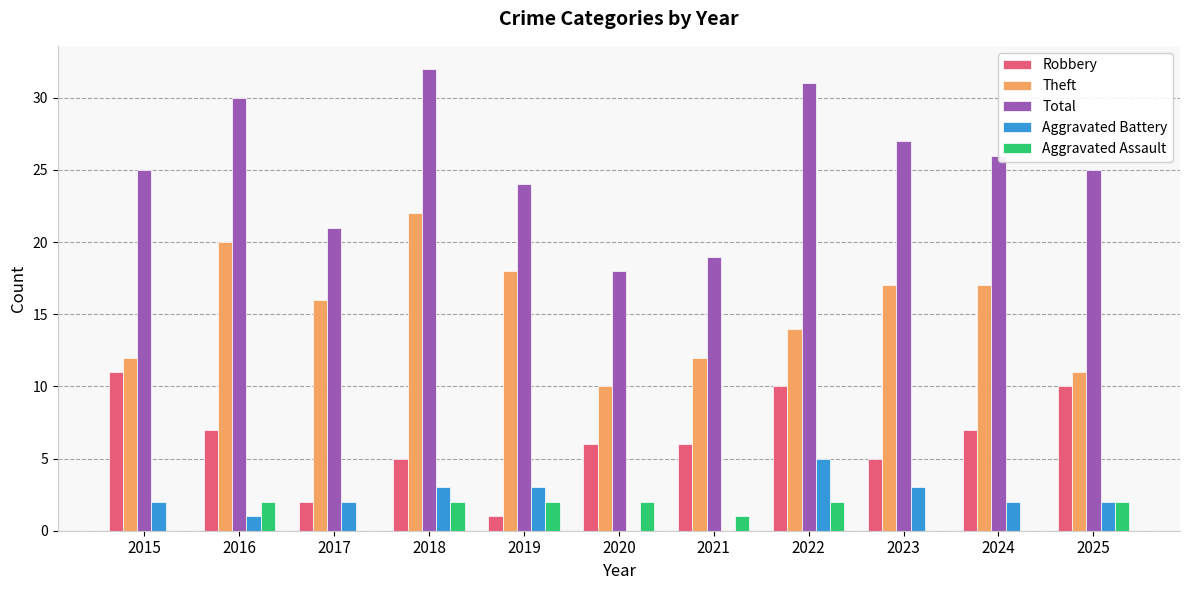

Reading right to left, extract all data points from this chart.

Robbery: 2025=10	2024=7	2023=5	2022=10	2021=6	2020=6	2019=1	2018=5	2017=2	2016=7	2015=11
Theft: 2025=11	2024=17	2023=17	2022=14	2021=12	2020=10	2019=18	2018=22	2017=16	2016=20	2015=12
Total: 2025=25	2024=26	2023=27	2022=31	2021=19	2020=18	2019=24	2018=32	2017=21	2016=30	2015=25
Aggravated Battery: 2025=2	2024=2	2023=3	2022=5	2021=0	2020=0	2019=3	2018=3	2017=2	2016=1	2015=2
Aggravated Assault: 2025=2	2024=0	2023=0	2022=2	2021=1	2020=2	2019=2	2018=2	2017=0	2016=2	2015=0